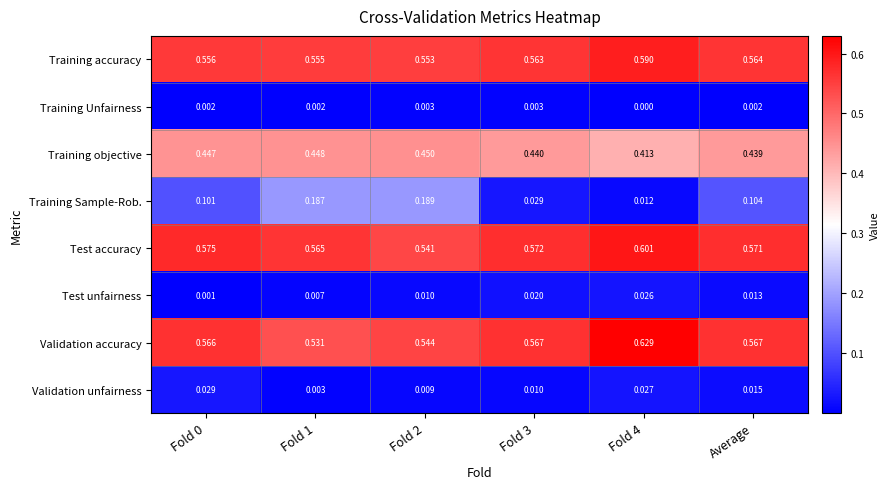

What is the total value across all series at Fold 3?

2.2